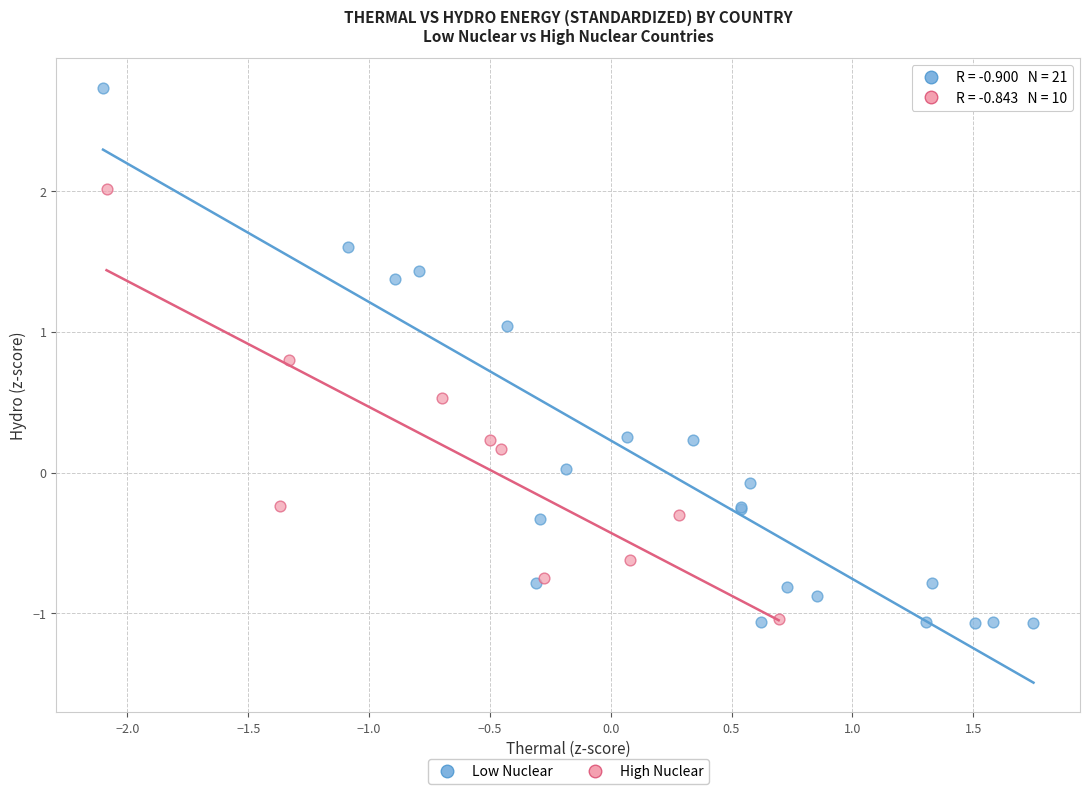

Which series has the widest spread of Y values?

Low Nuclear